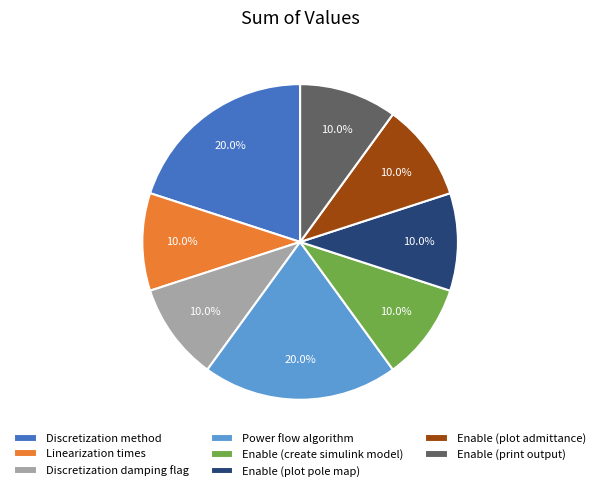

Is there a majority slice in this chart?

No